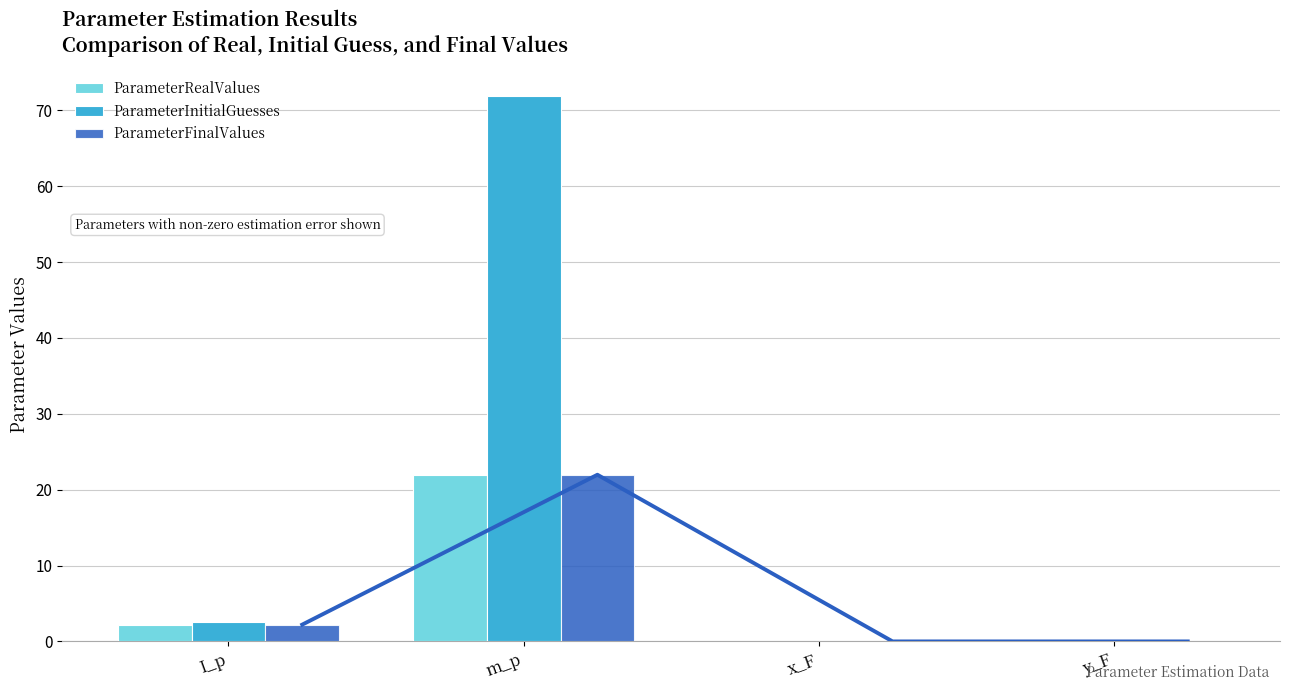

Where is ParameterFinalValues nearest to the value 10?

I_p